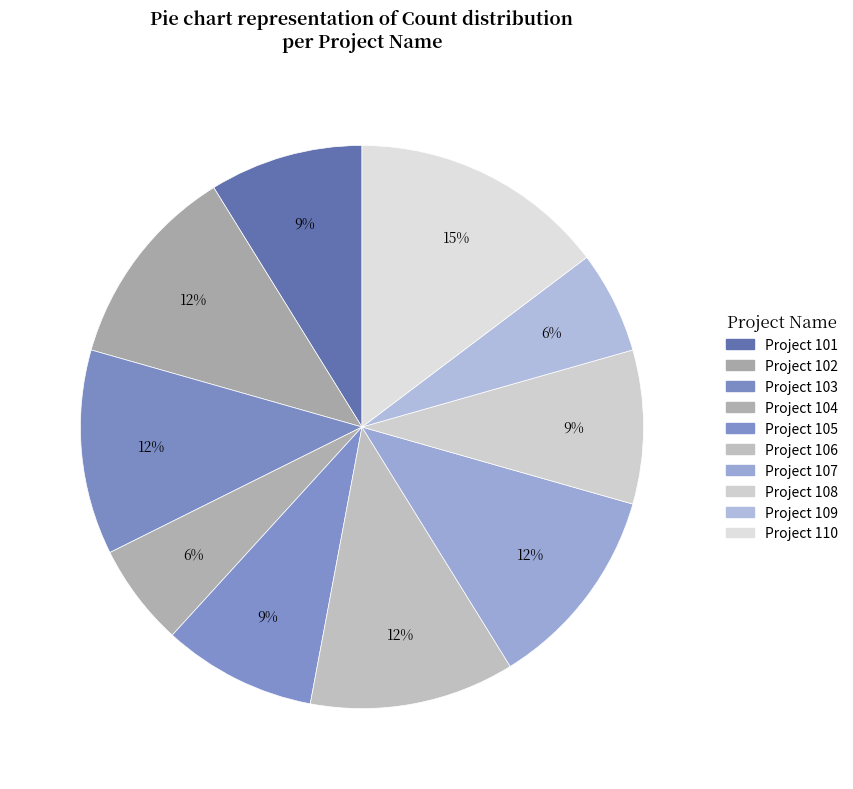

Count the number of slices in the pie.

10